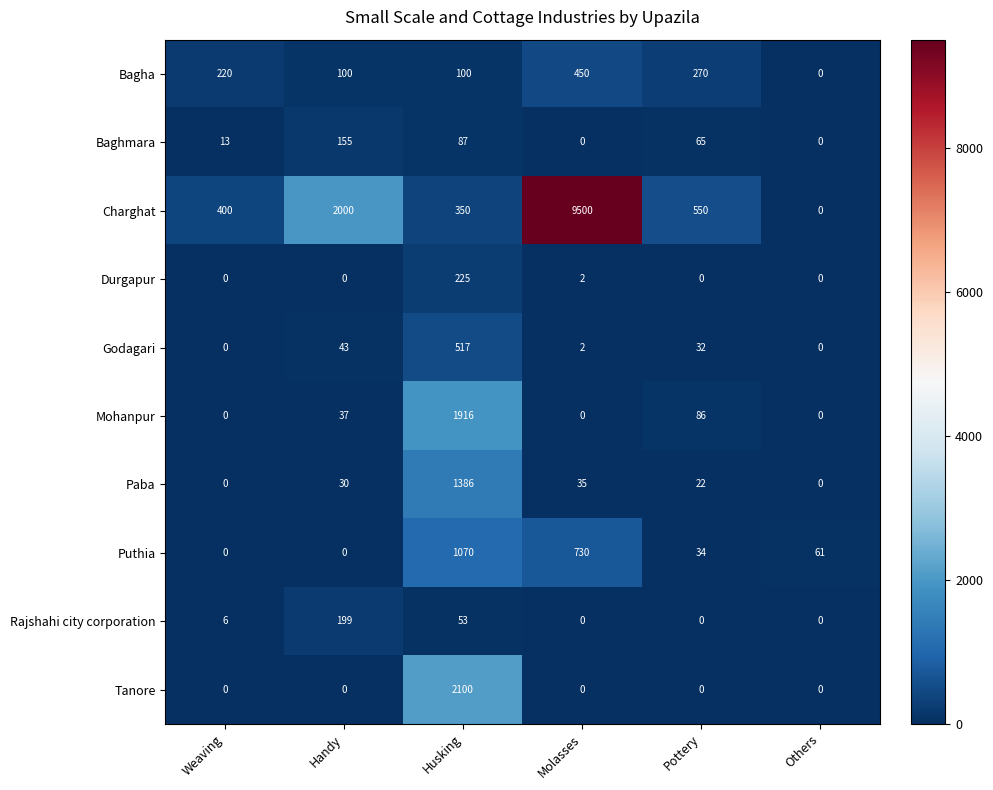

What is the difference between the second highest and minimum values in the Rajshahi city corporation series?

53